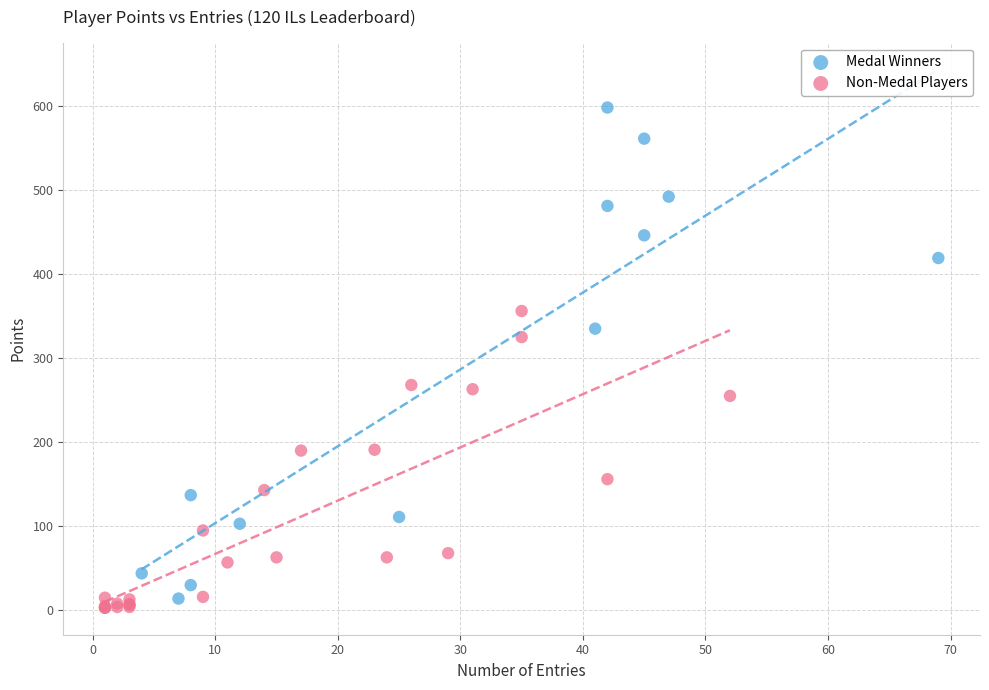

Which series contains the highest Y value?

Medal Winners